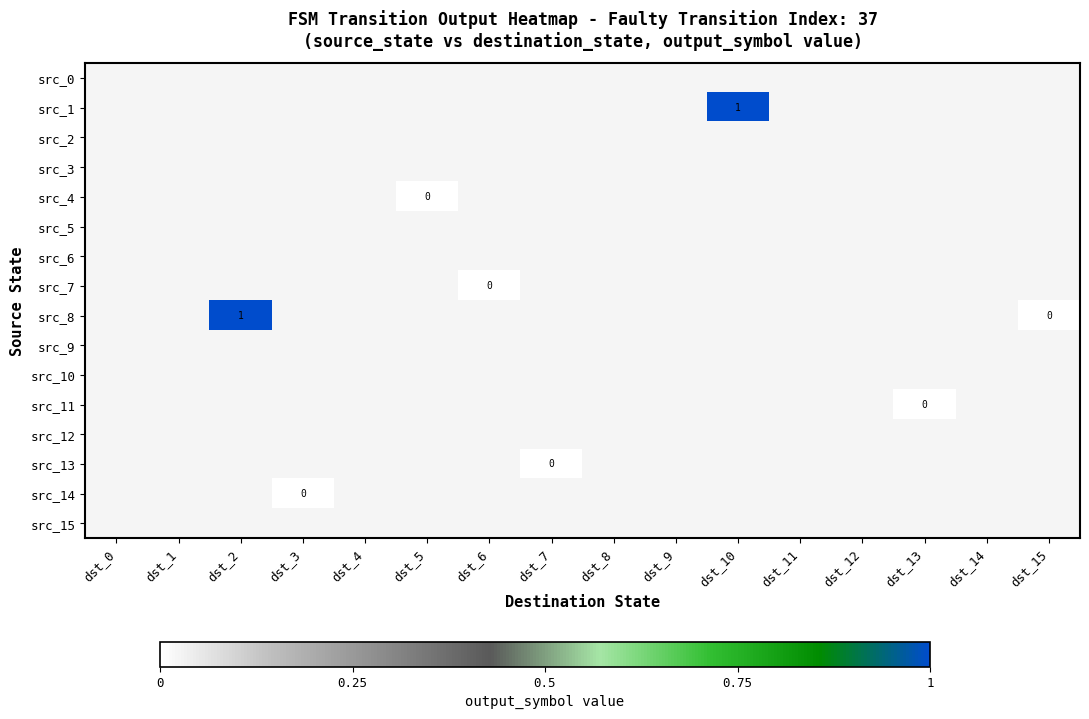

How many categories are shown in the chart?

16